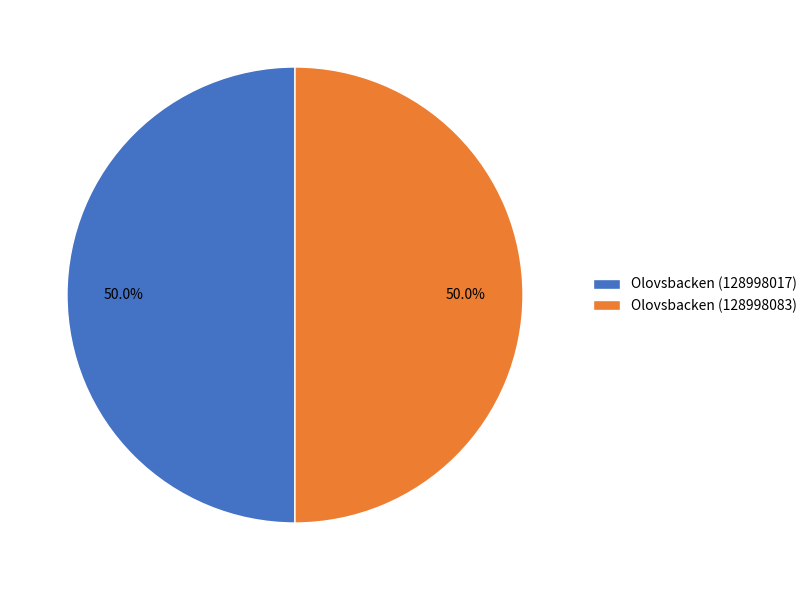

What portion of the pie excludes Olovsbacken (128998017)?

50.0%